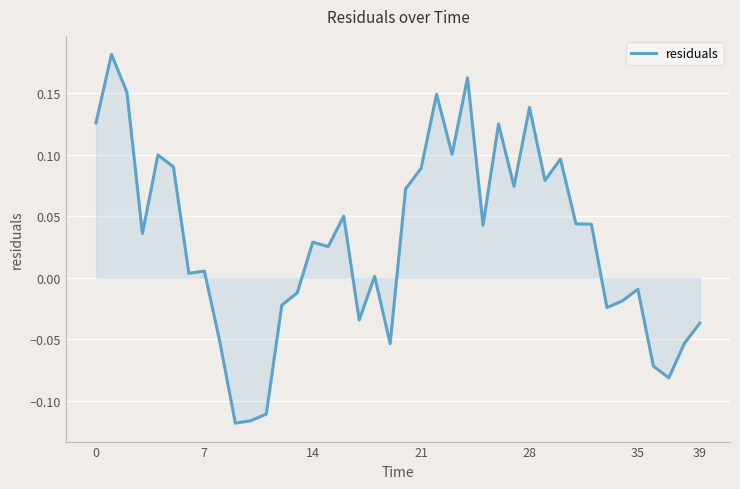

What is the difference between the maximum and minimum values?

0.3